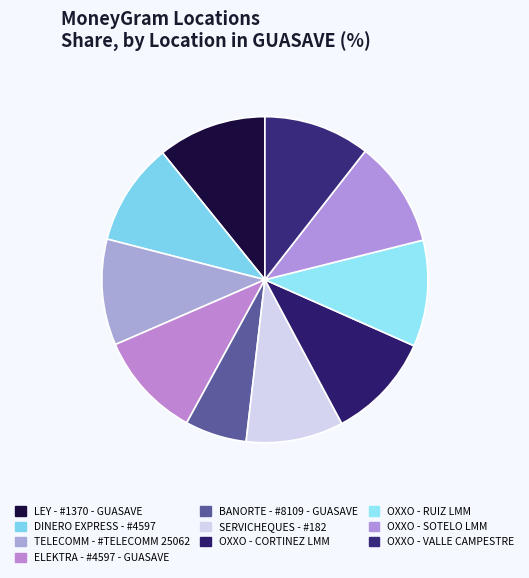

What is the smallest slice in the pie chart?

BANORTE - #8109 - GUASAVE